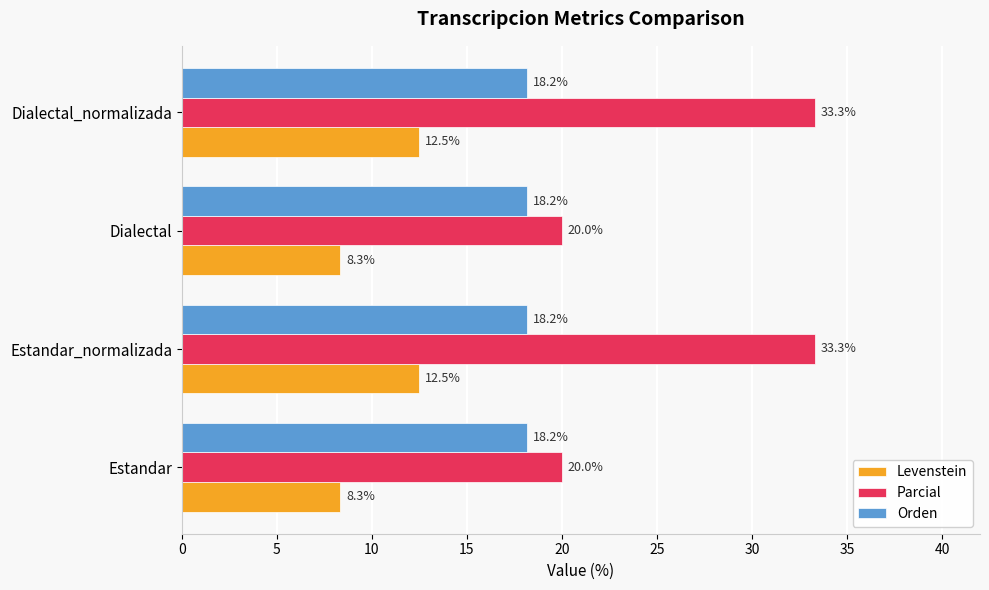

True or false: Levenstein has a value of 8.3 at Dialectal.

True